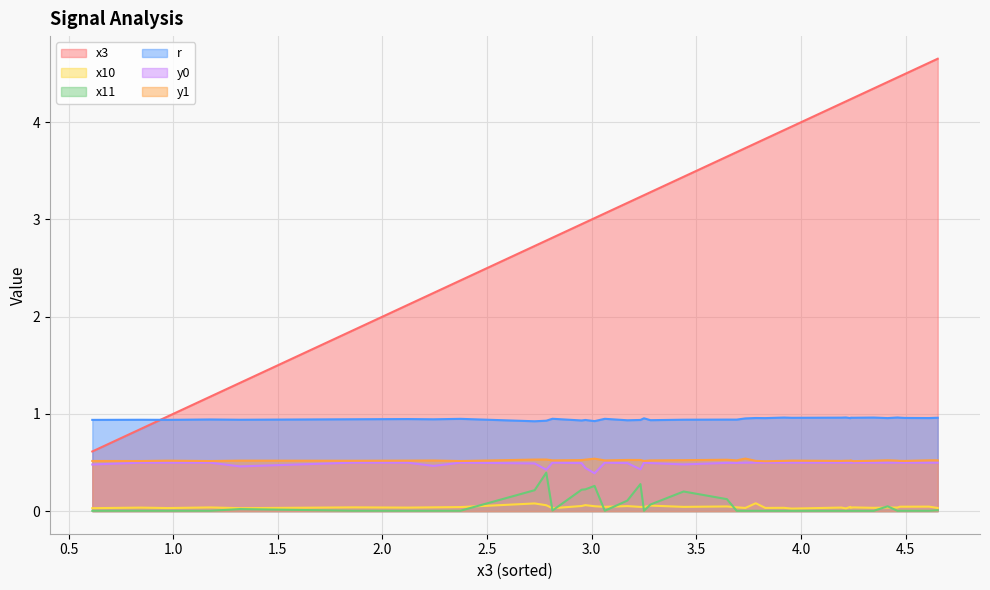

The value of x10 at 1.0 is 0.0. True or false?

True